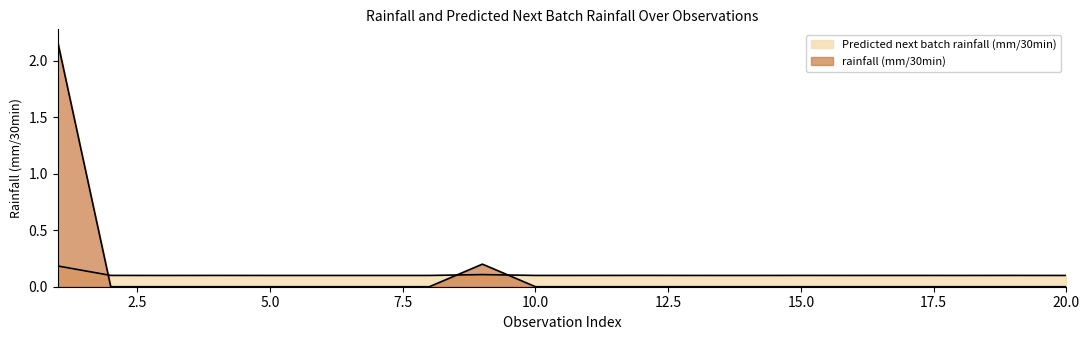

The rainfall (mm/30min) series shows 0.1 at 9. True or false?

False